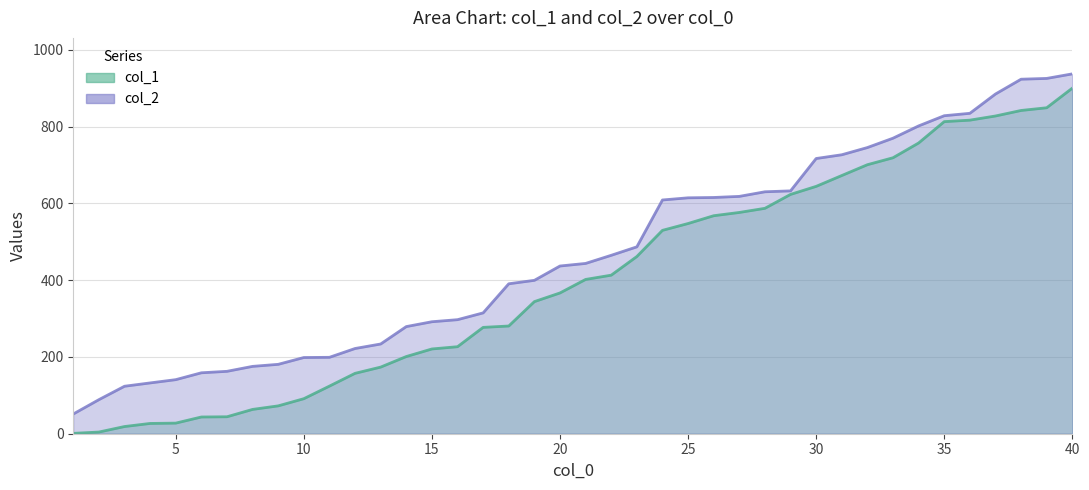

Which series changed the most between 27 and 35?

col_1